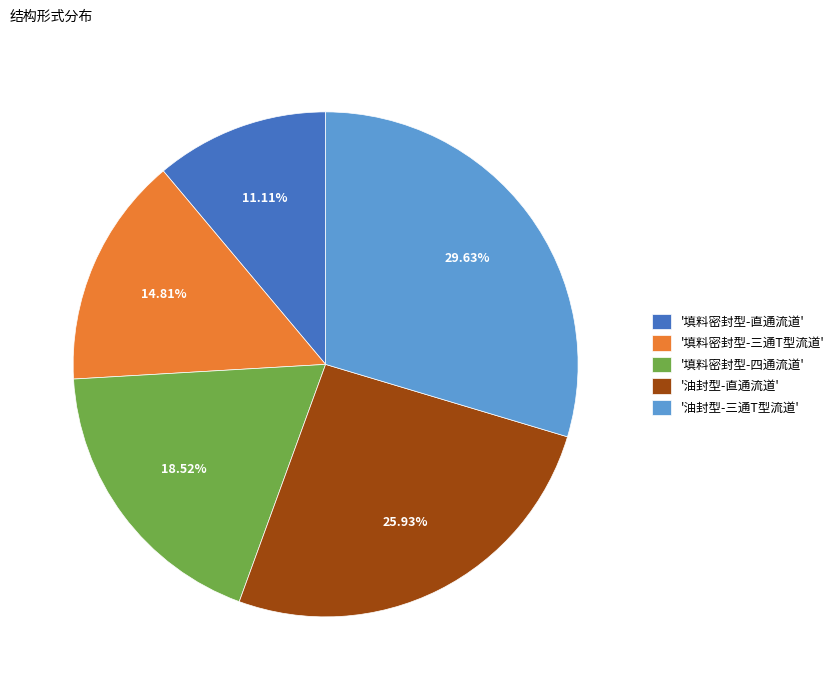

Which slice is the largest?

'油封型-三通T型流道'